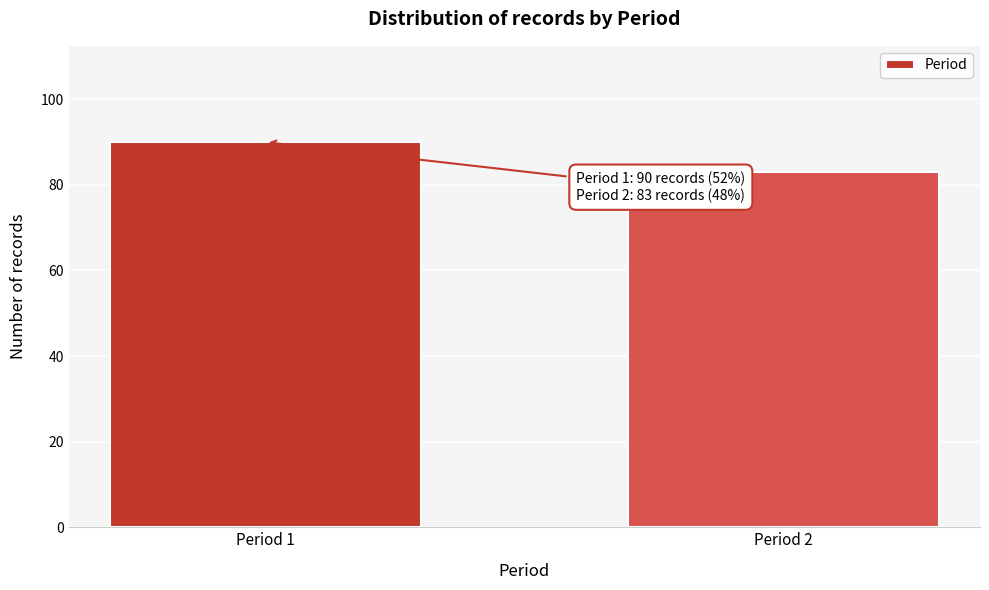

Reading left to right, list all the values displayed in this chart.

90	83